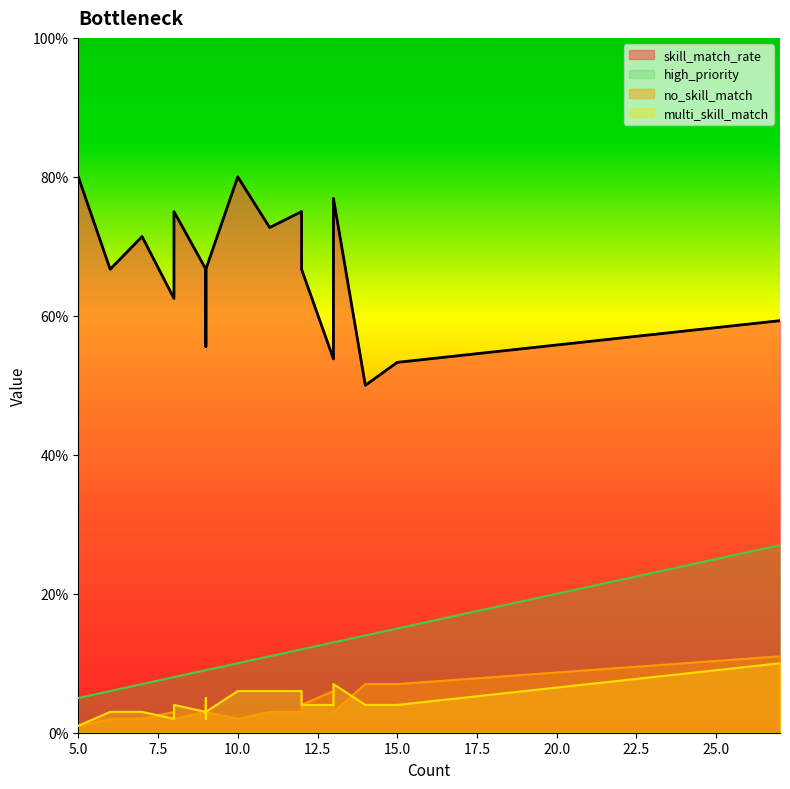

Which series has the widest spread of values?

skill_match_rate